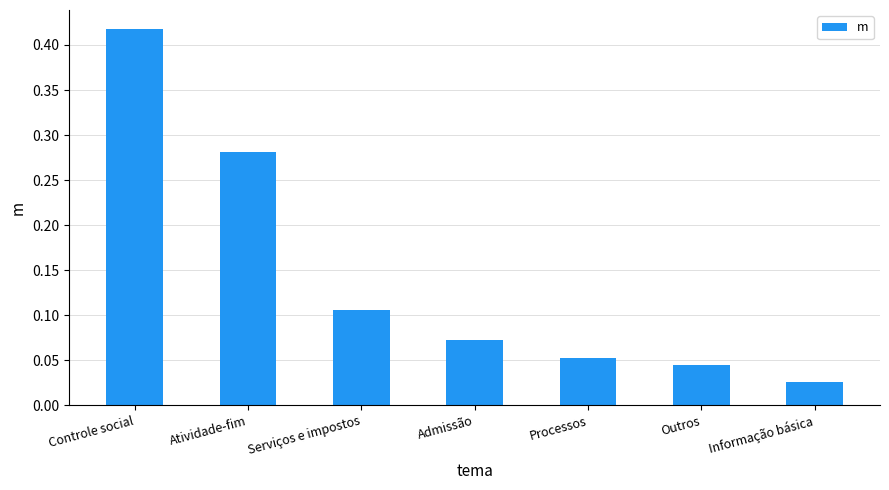

Which category has the lowest value across all series?

Informação básica